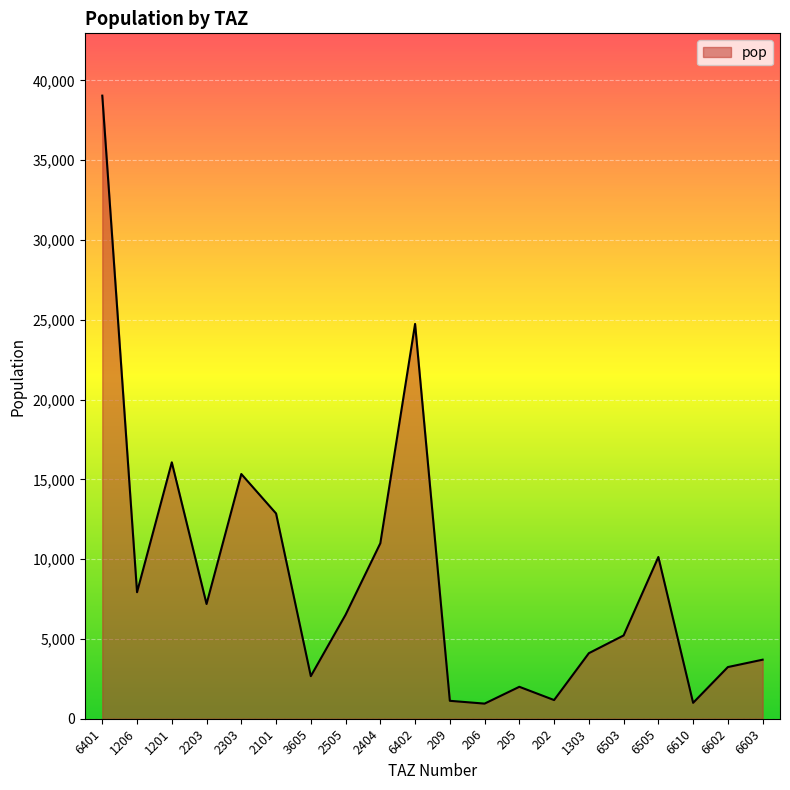

What is the minimum value shown in the chart?

947.4